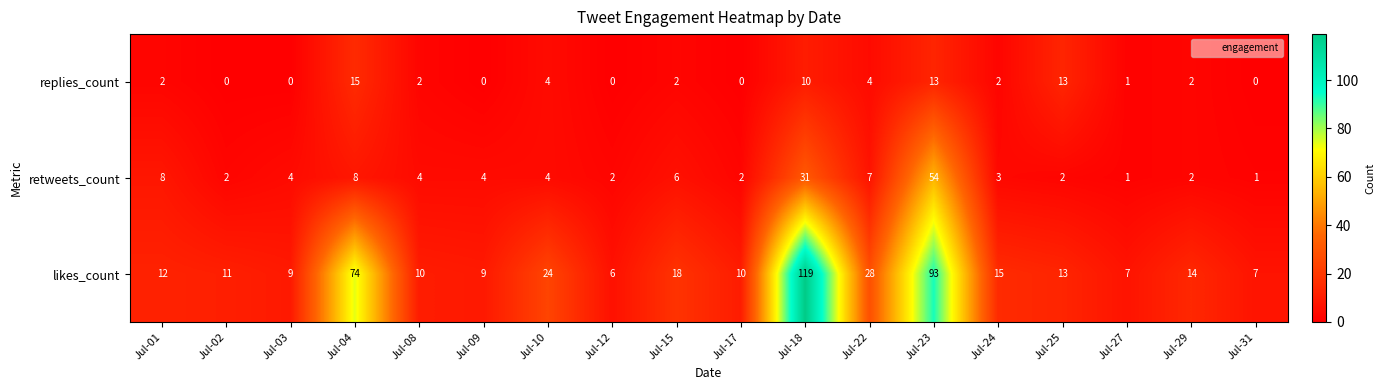

What is the greatest value displayed?

119